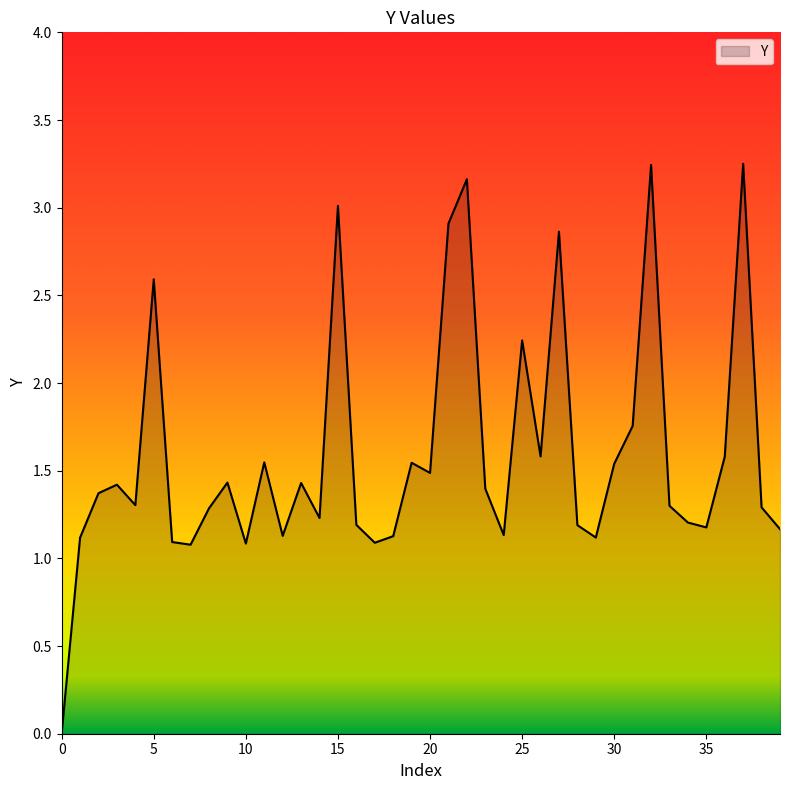

Reading left to right, list all the values displayed in this chart.

0.0	1.1	1.4	1.4	1.3	2.6	1.1	1.1	1.3	1.4	1.1	1.5	1.1	1.4	1.2	3.0	1.2	1.1	1.1	1.5	1.5	2.9	3.2	1.4	1.1	2.2	1.6	2.9	1.2	1.1	1.5	1.8	3.2	1.3	1.2	1.2	1.6	3.3	1.3	1.2